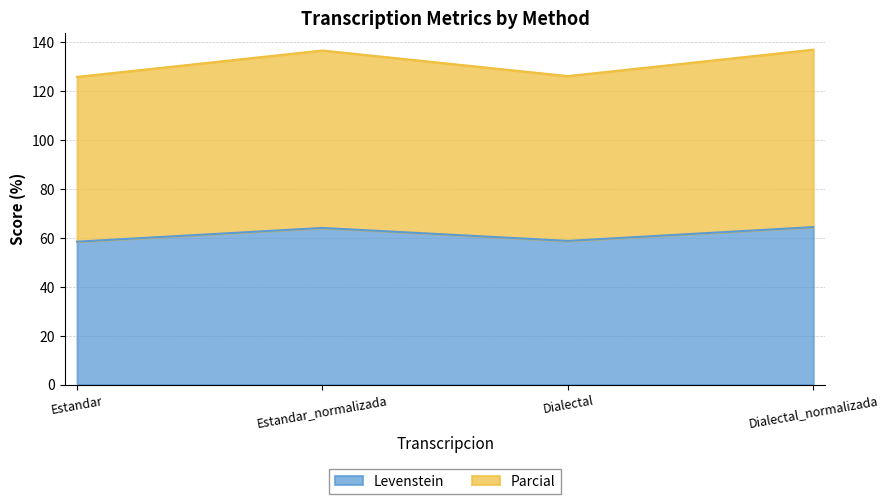

What is the average value of the Levenstein series?

61.4